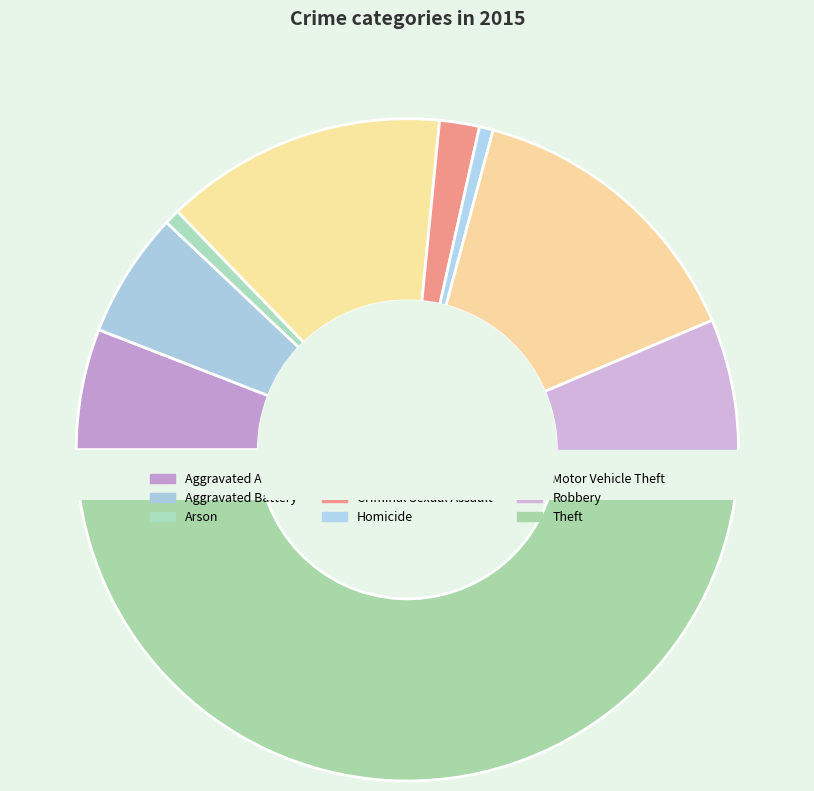

Count the number of slices in the pie.

9